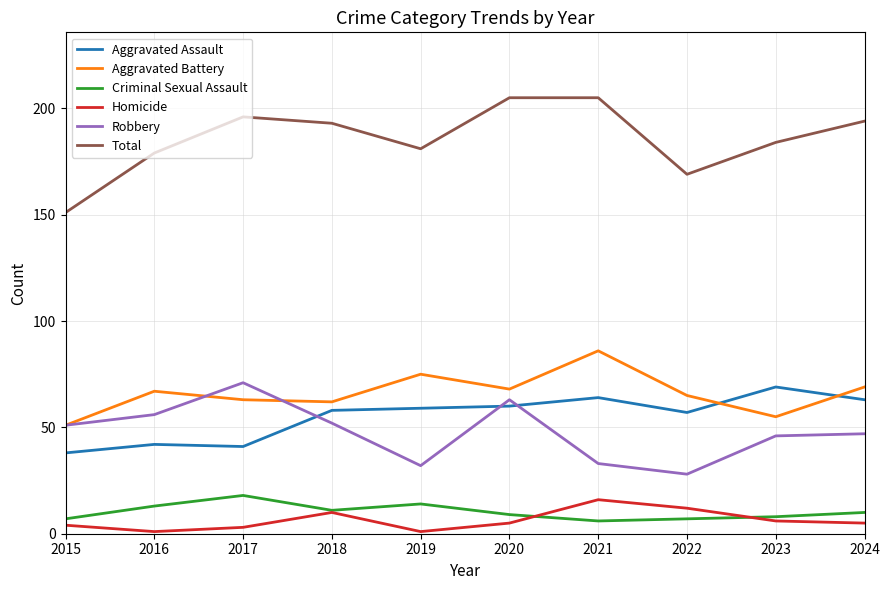

What is the difference between the maximum and second lowest values in the Criminal Sexual Assault series?

11